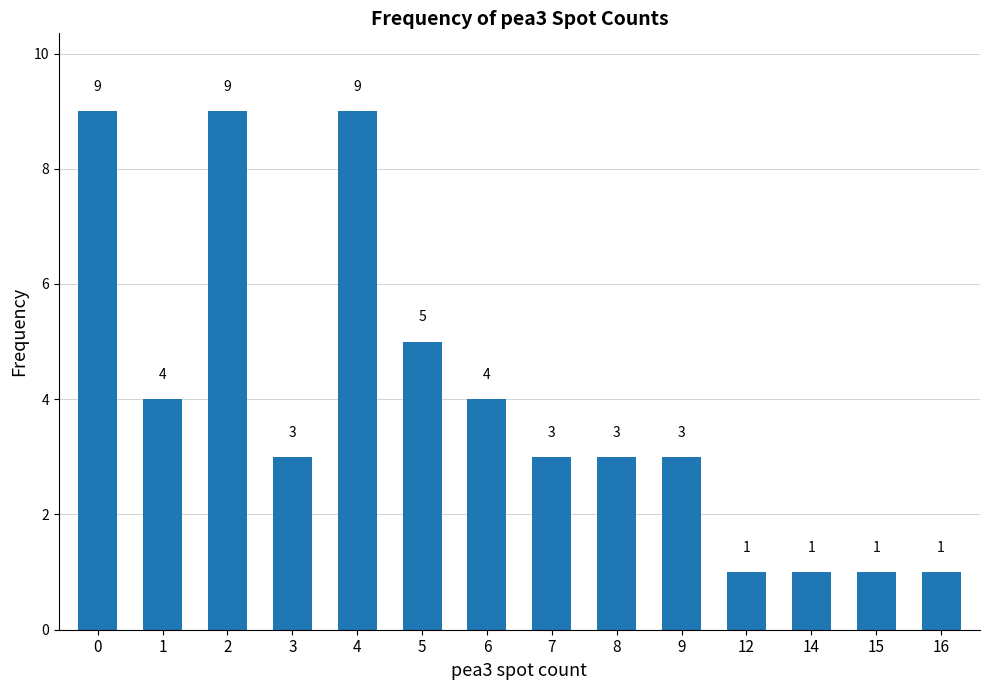

What is the change in value from 2 to 14?

-8